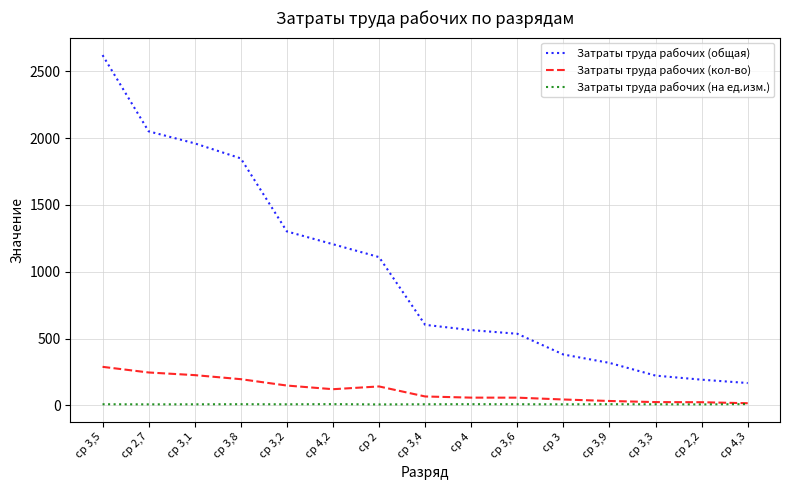

What is the maximum value shown in the chart?

2620.6